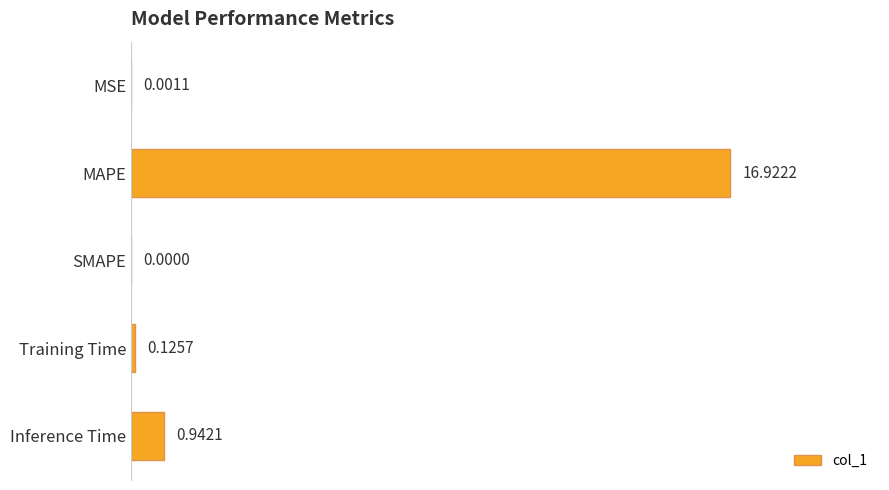

At which label is the value closest to 8?

Inference Time